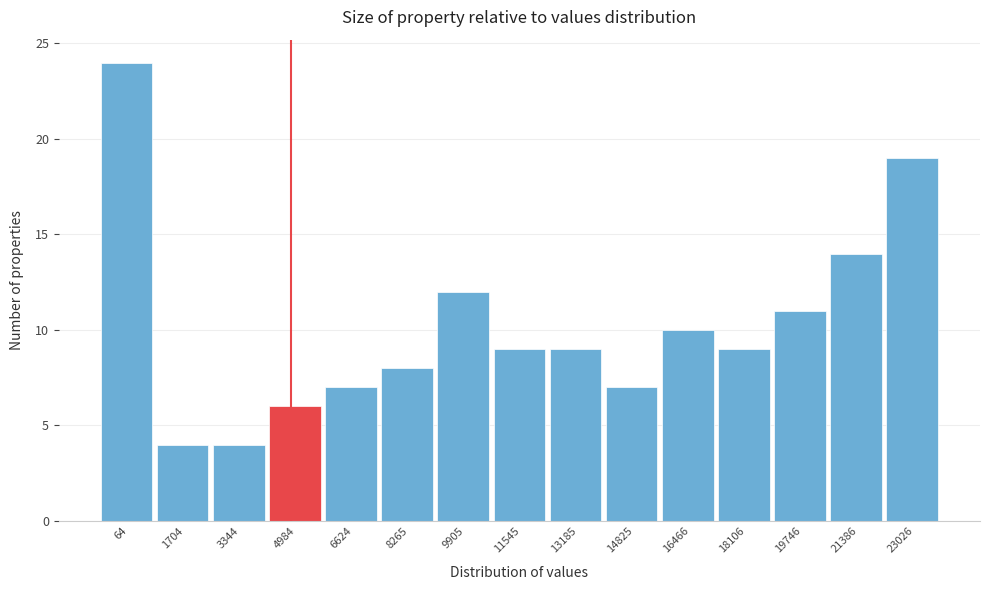

Reading left to right, what are all the values shown in this chart?

64=24	1704=4	3344=4	4984=6	6624=7	8265=8	9905=12	11545=9	13185=9	14825=7	16466=10	18106=9	19746=11	21386=14	23026=19